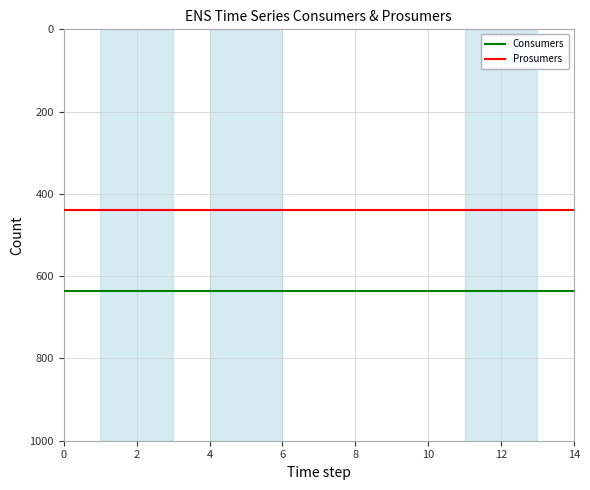

List the series in order of their overall mean, highest first.

Consumers, Prosumers